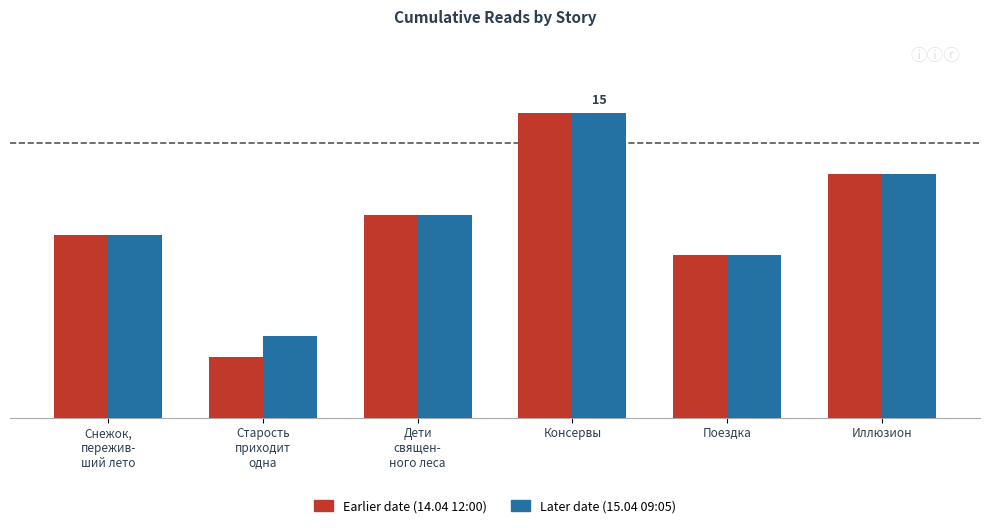

Reading right to left, what are all the values shown in this chart?

Earlier date (14.04 12:00): Иллюзион=12	Поездка=8	Консервы=15	Дети
священ-
ного леса=10	Старость
приходит
одна=3	Снежок,
пережив-
ший лето=9
Later date (15.04 09:05): Иллюзион=12	Поездка=8	Консервы=15	Дети
священ-
ного леса=10	Старость
приходит
одна=4	Снежок,
пережив-
ший лето=9